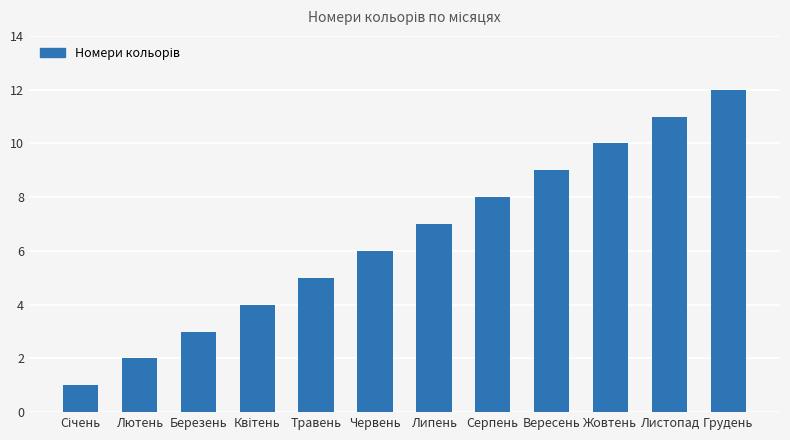

Which label corresponds to the largest value in the chart?

Грудень